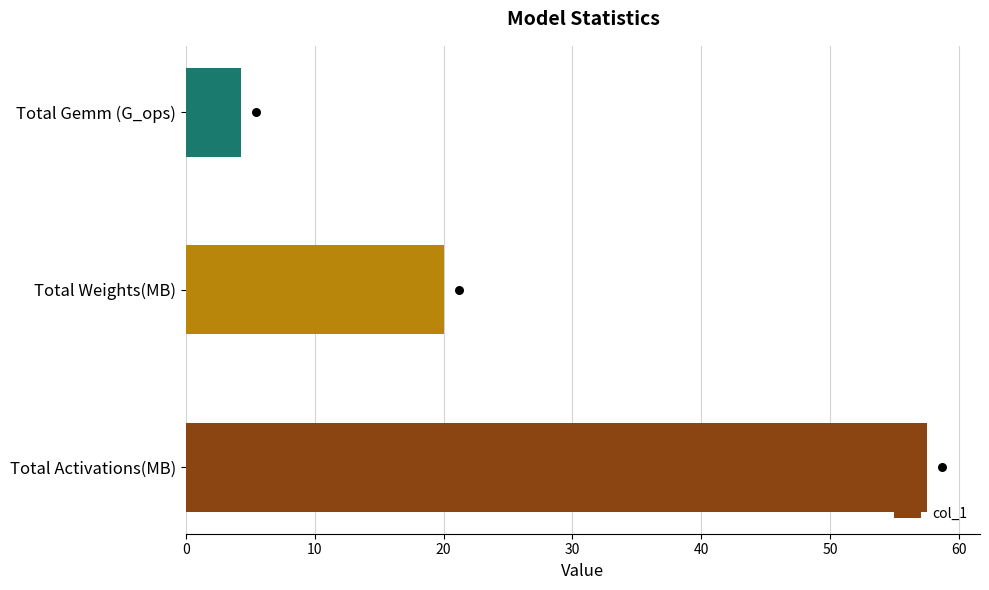

What is the difference between the maximum and minimum values in the col_1 series?

53.3